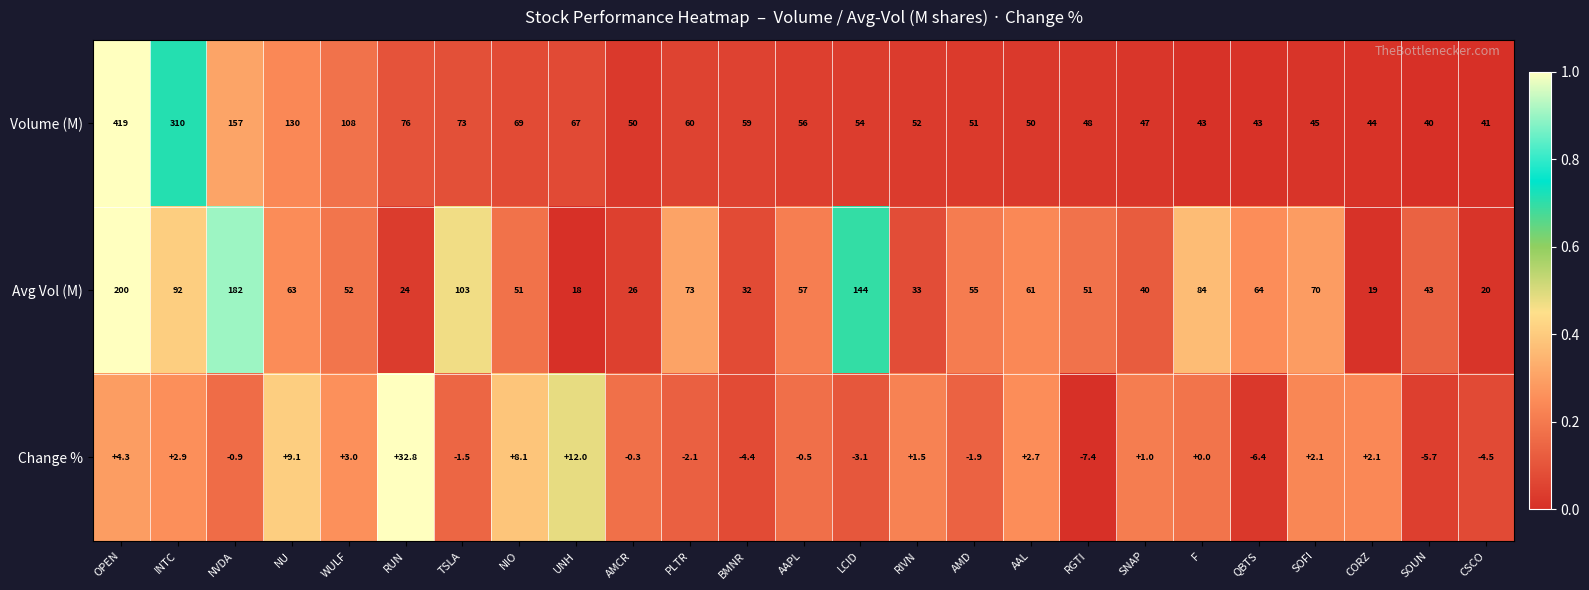

Which series changed the most between WULF and AMCR?

Volume (M)